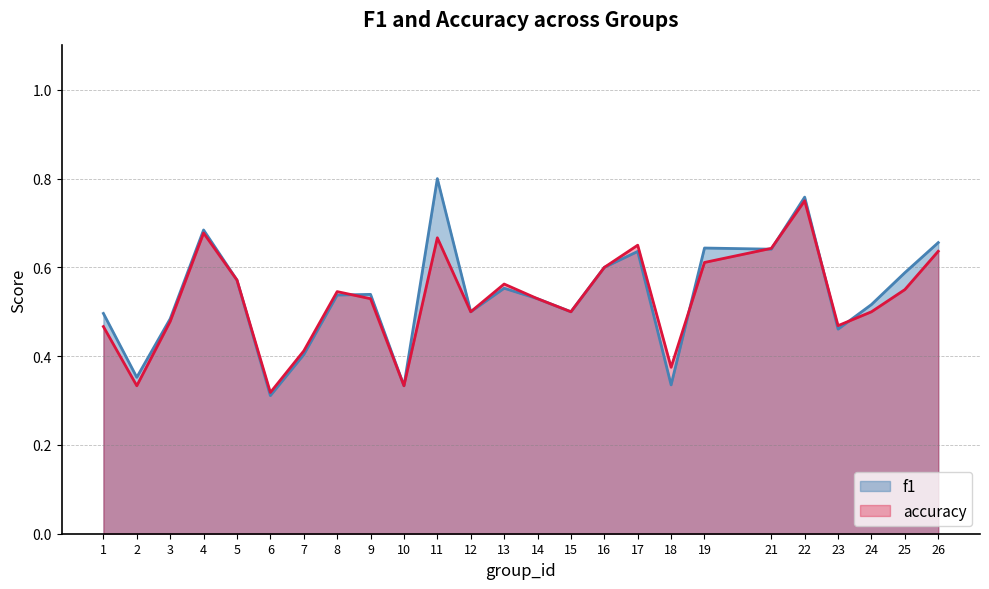

How many interior local peaks does the accuracy series have?

6